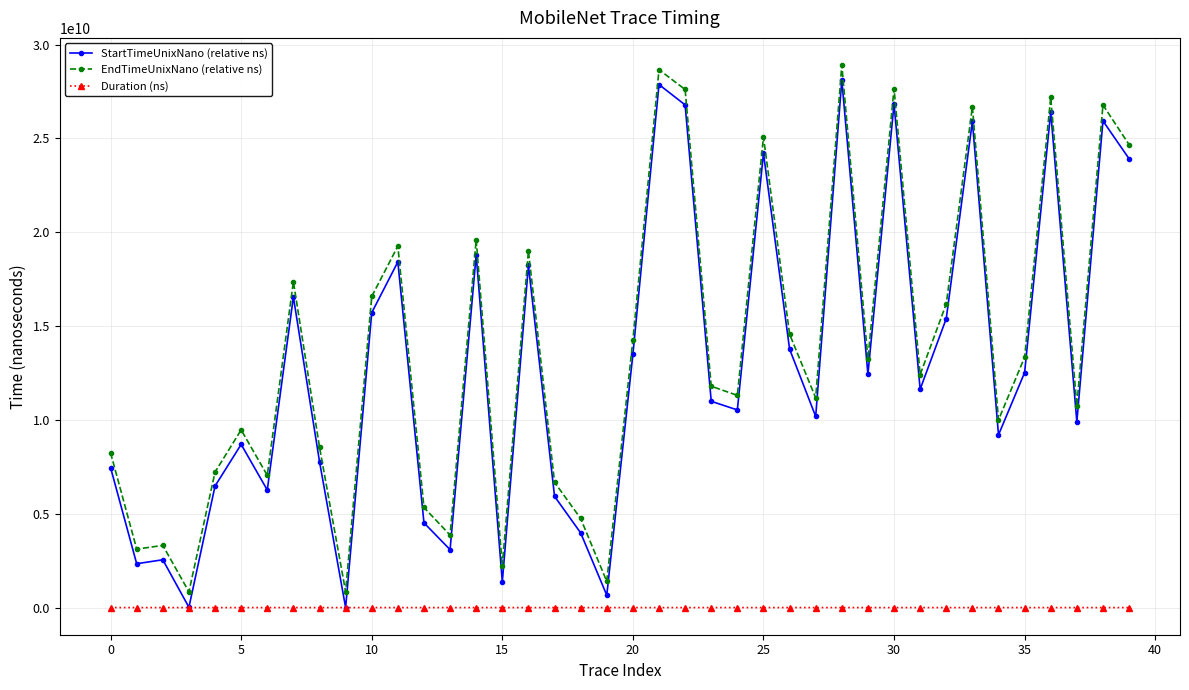

How many series are shown in this chart?

3